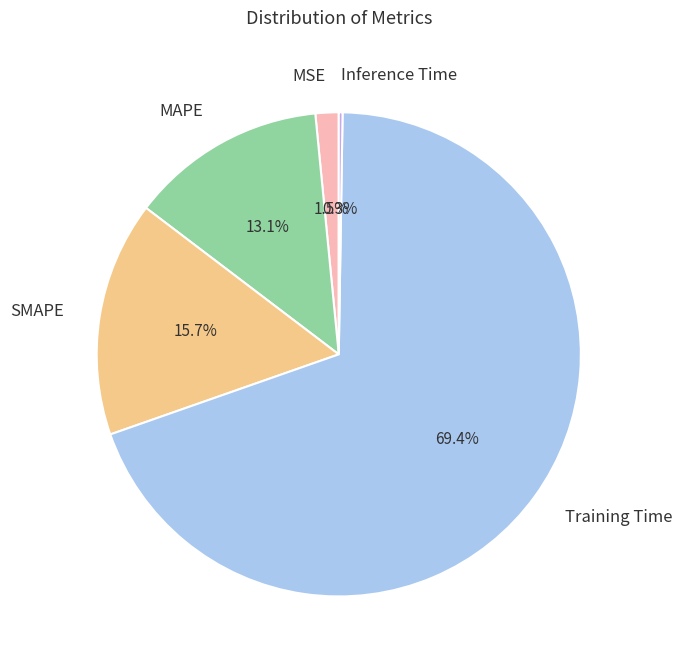

Is there any slice that represents more than half of the pie?

Yes